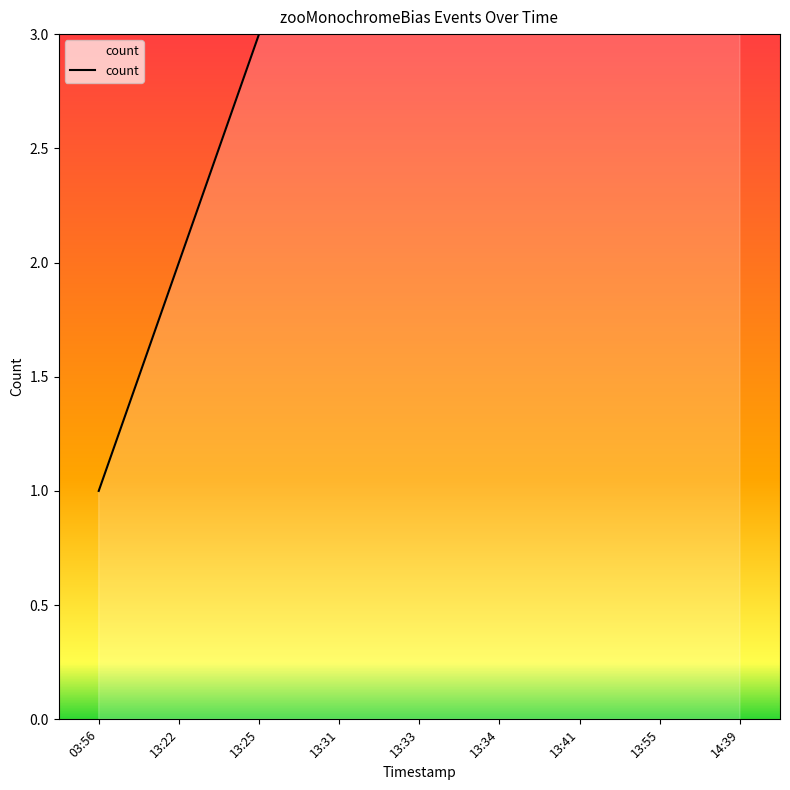

Reading left to right, extract all data points from this chart.

03:56=1	13:22=2	13:25=3	13:31=4	13:33=5	13:34=6	13:41=7	13:55=8	14:39=9